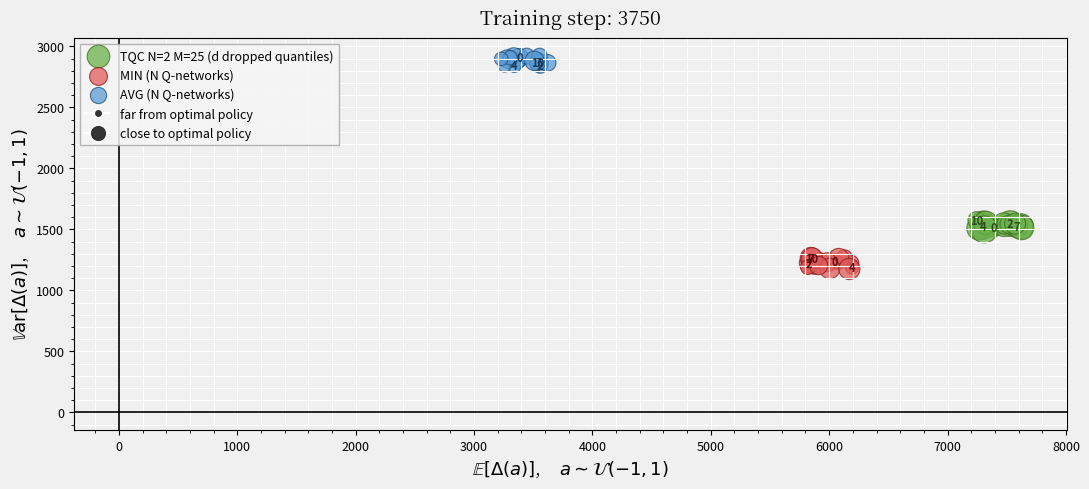

Which series reaches the maximum Y coordinate?

AVG (N Q-networks)